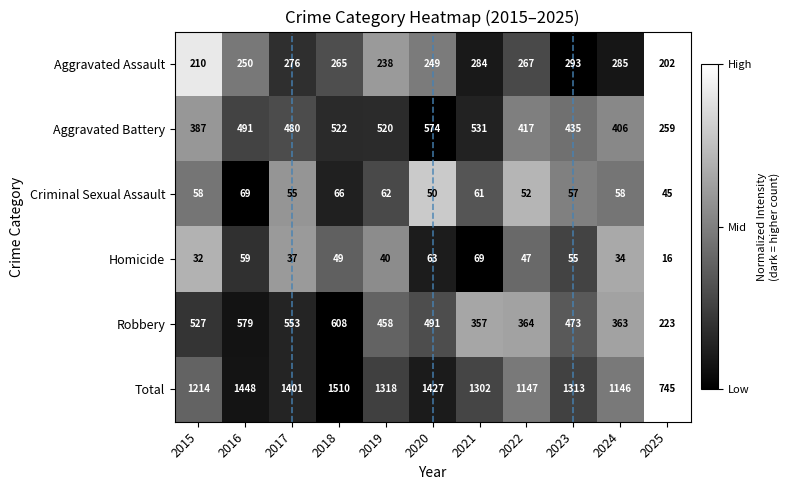

Is it true that Criminal Sexual Assault equals 52 at 2022?

True